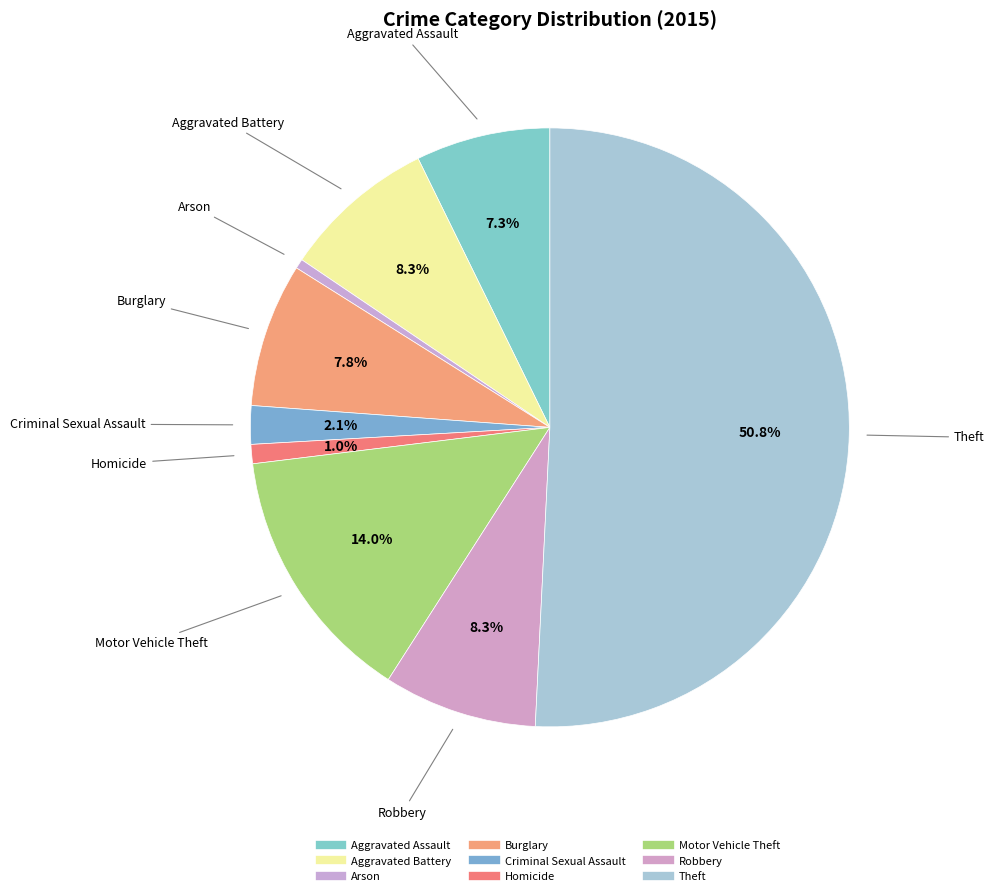

Which slice is the largest?

Theft